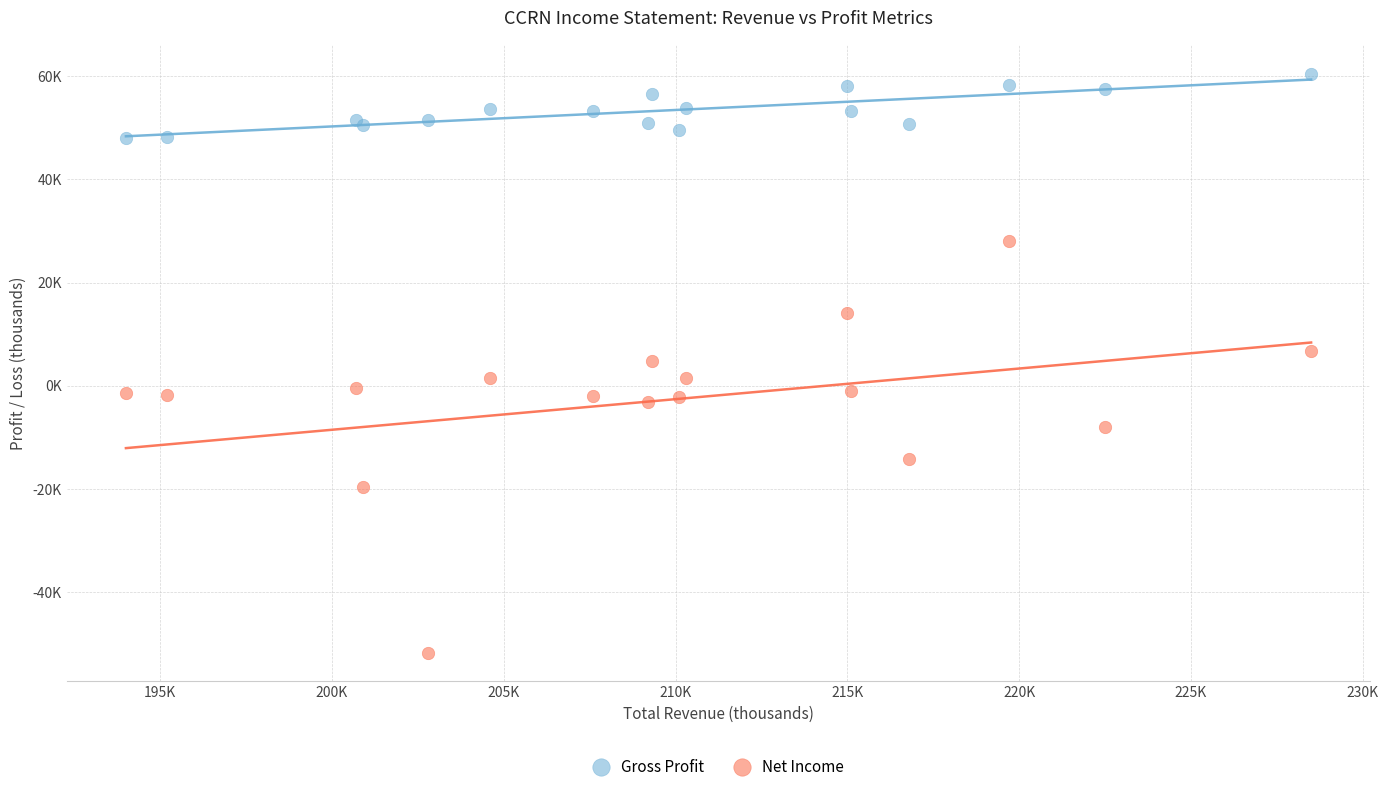

What are all the series names shown in the legend?

Gross Profit, Net Income